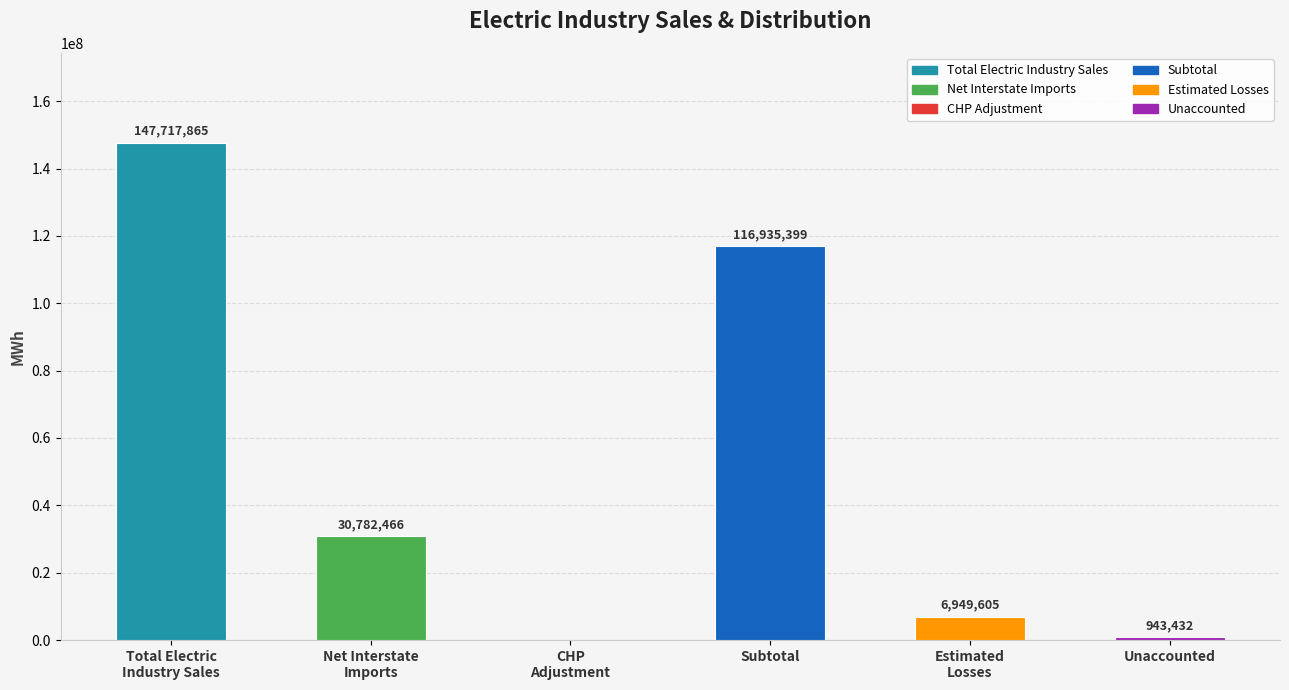

What is the maximum value shown in the chart?

147717865